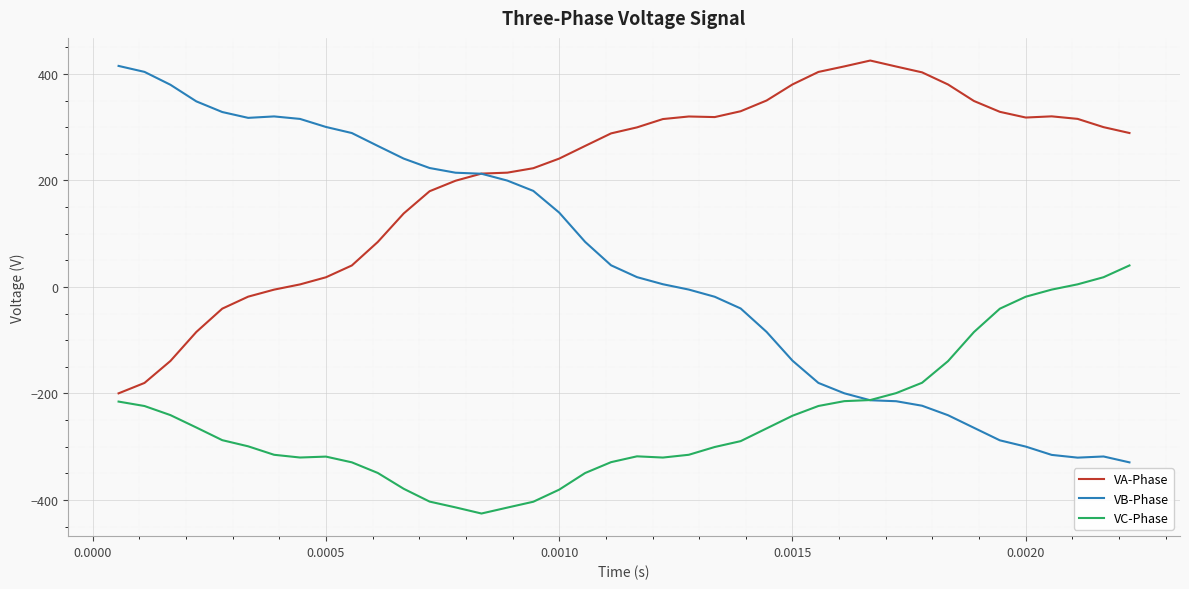

Which series has the largest total across all categories?

VA-Phase